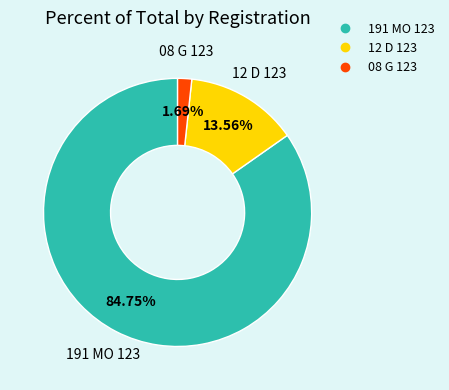

Is there any slice that represents more than half of the pie?

Yes